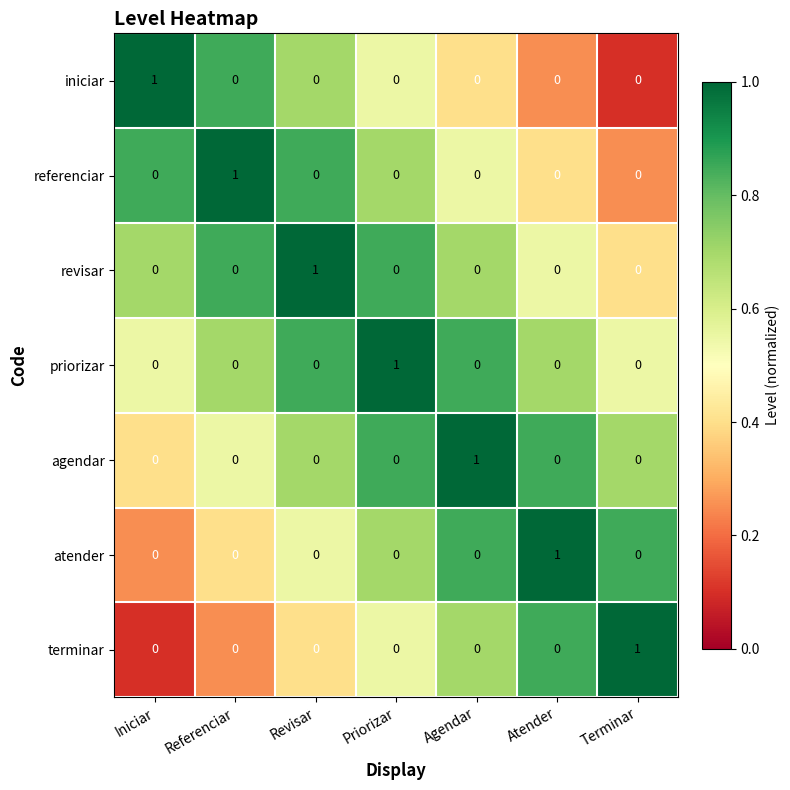

At how many categories does at least one series exceed 0?

7